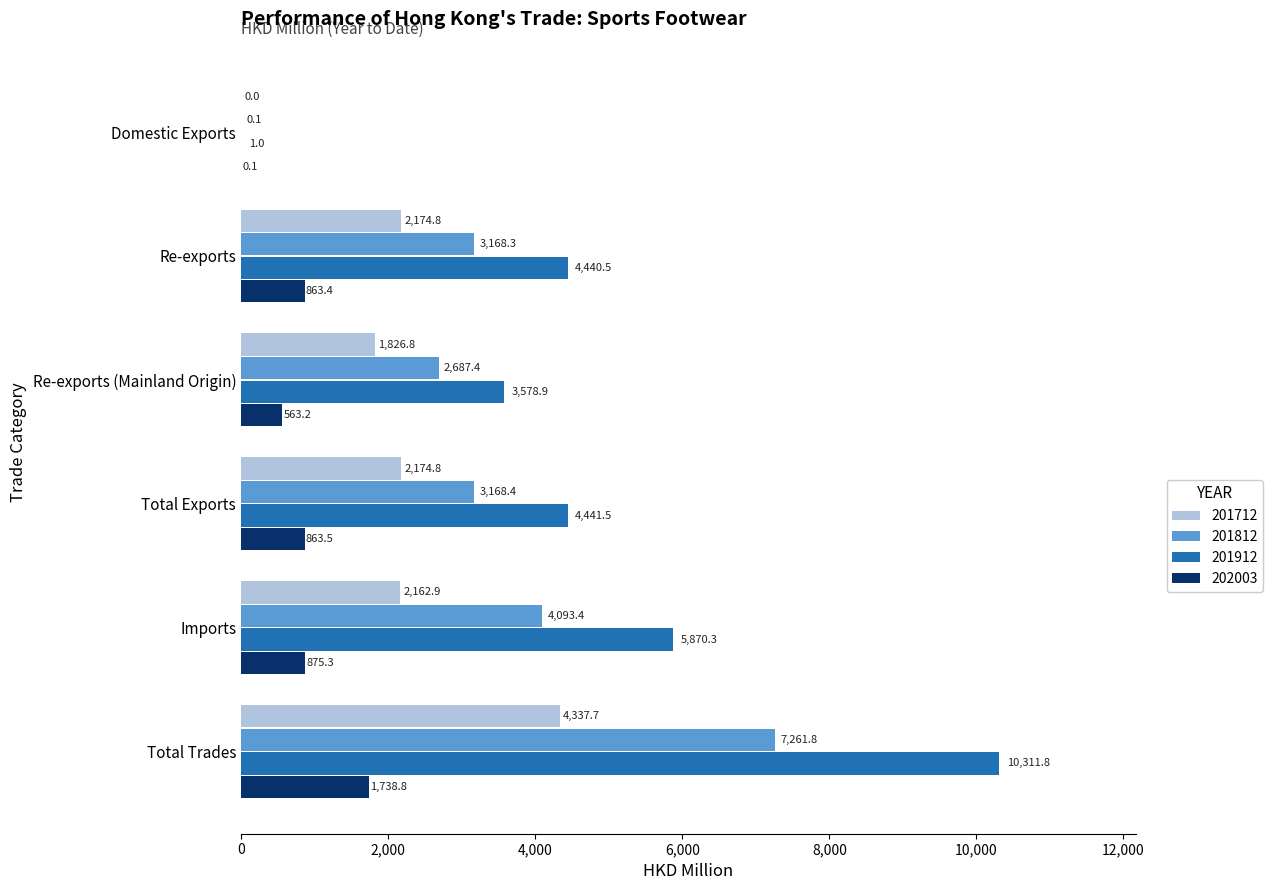

What is the maximum value for 201912?

10311.8